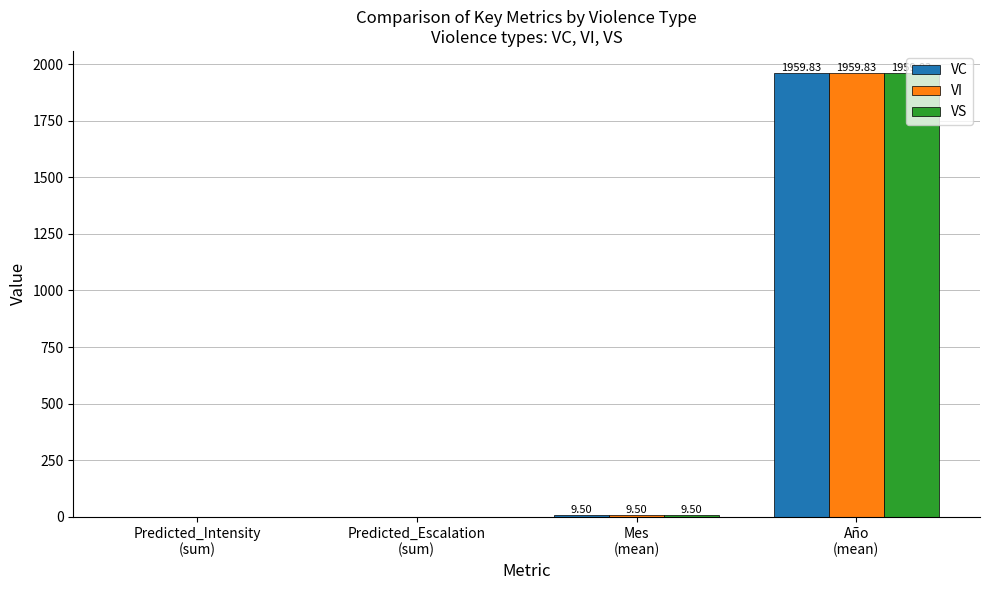

How many groups of bars are there?

4